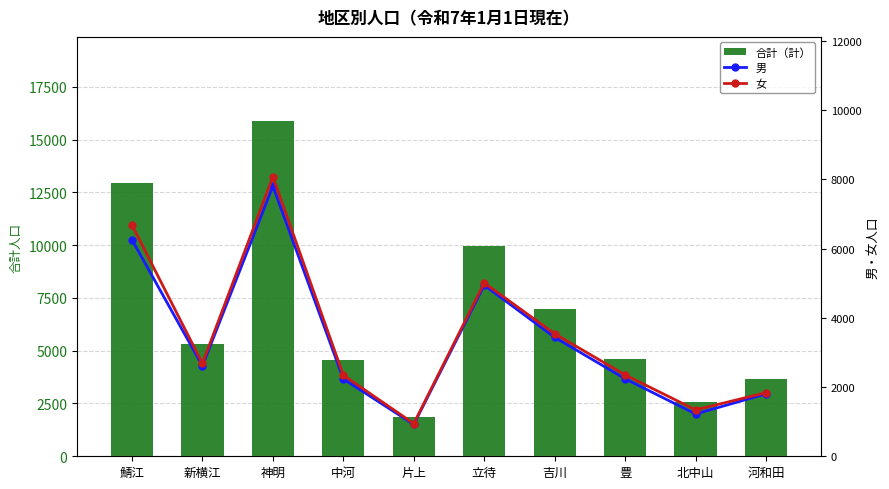

At which label does 女 reach its peak?

神明